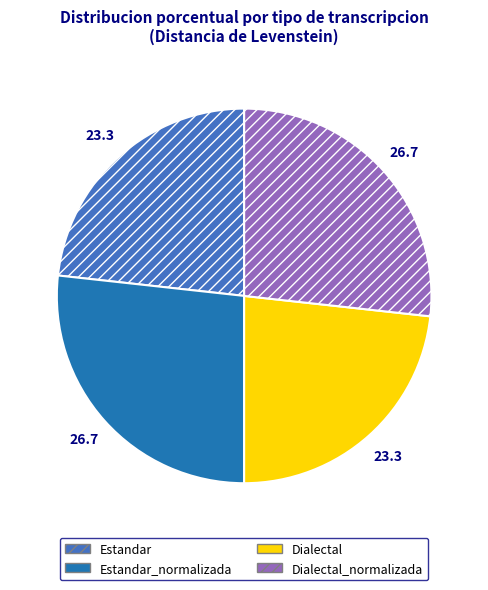

Does Estandar_normalizada account for over 50% of the chart?

No